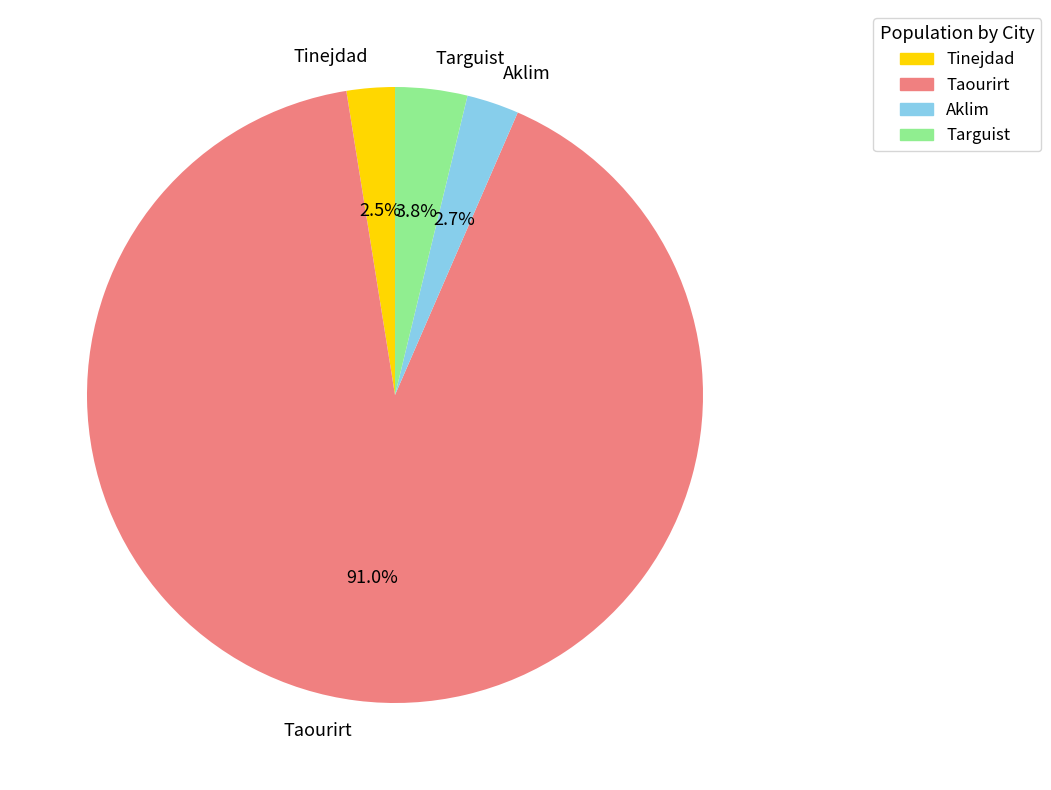

Combined, do Tinejdad and Targuist account for over 50%?

No